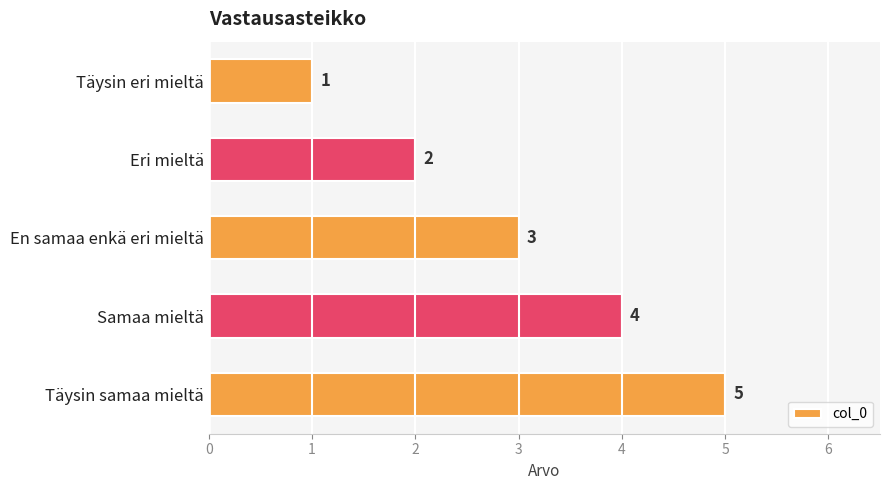

Are the bars horizontal?

Yes